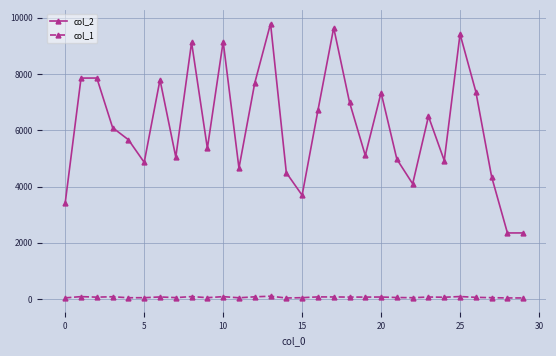

Count the number of categories in the chart.

30